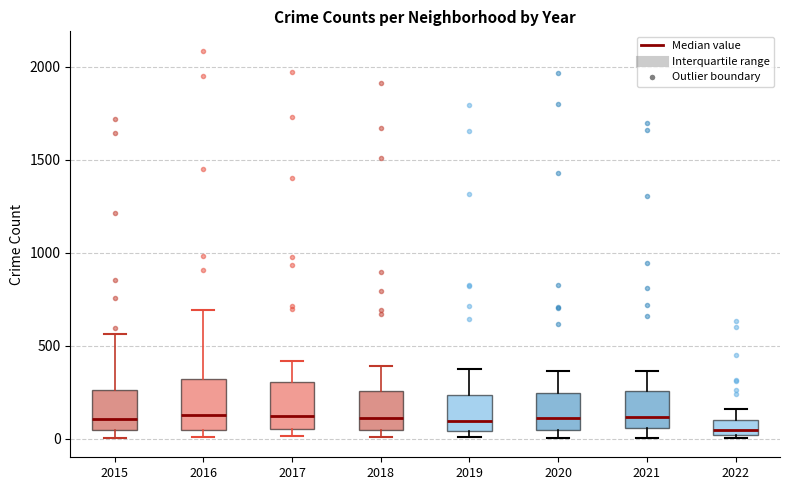

Which box's median line is the lowest?

2022